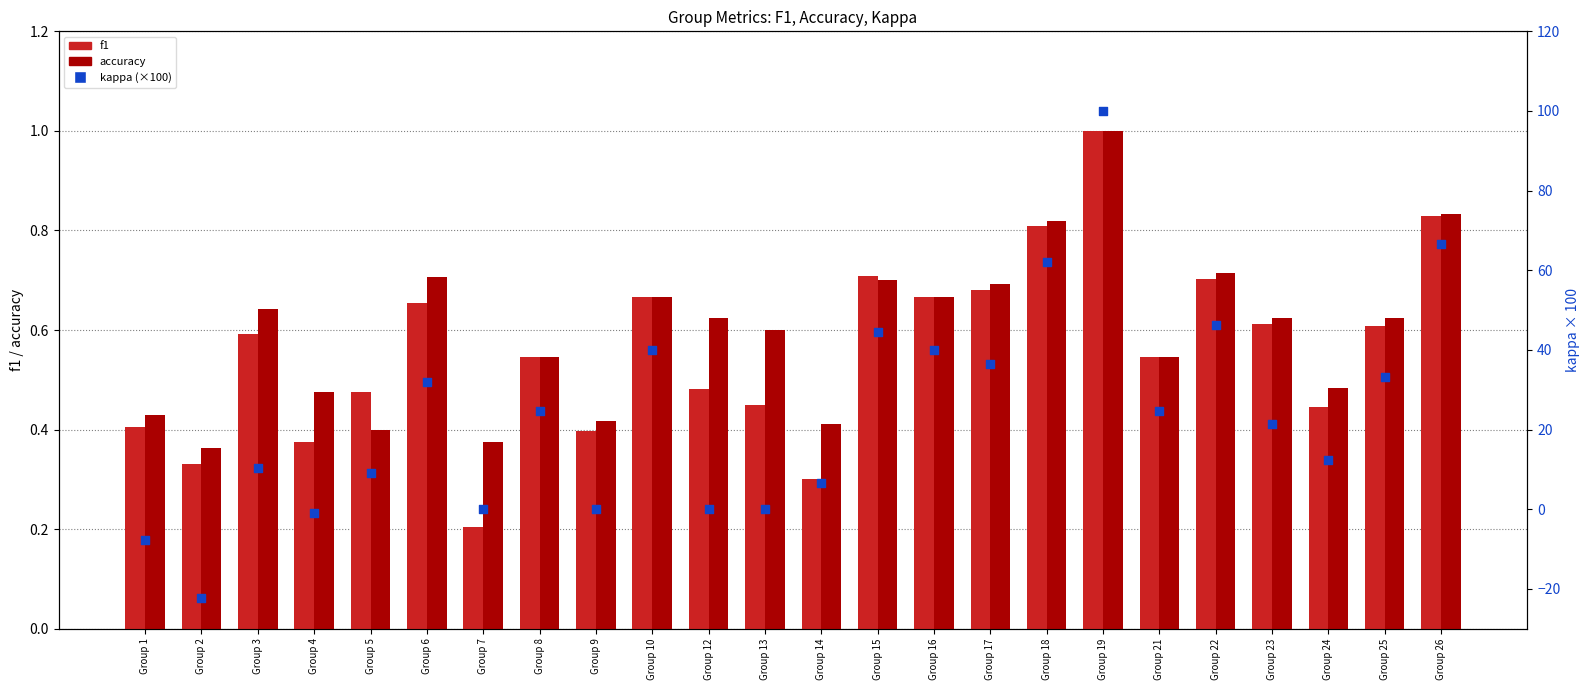

Which series has the largest total across all categories?

kappa (×100)